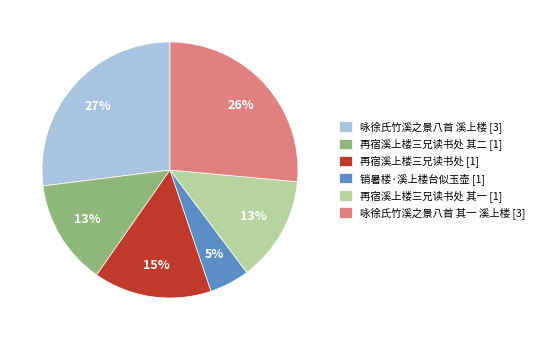

To the nearest percent, what is the combined percentage of 销暑楼·溪上楼台似玉壶 [1] and 再宿溪上楼三兄读书处 [1]?

20%